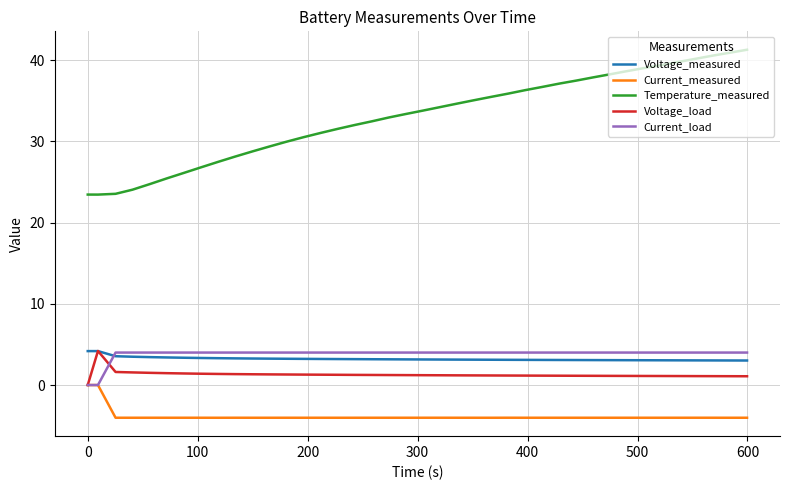

What is the smallest value displayed?

-4.0